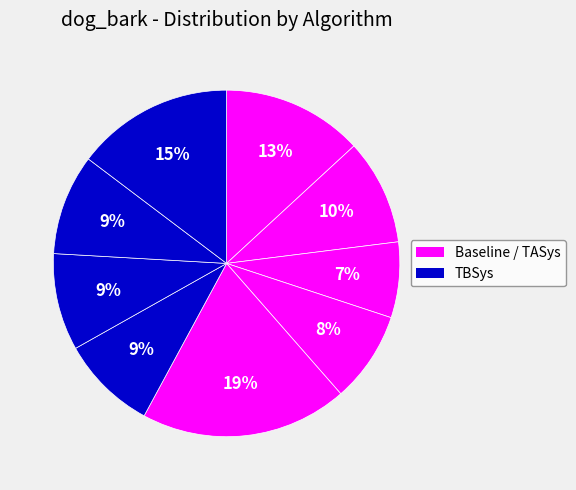

How many slices are in this pie chart?

9